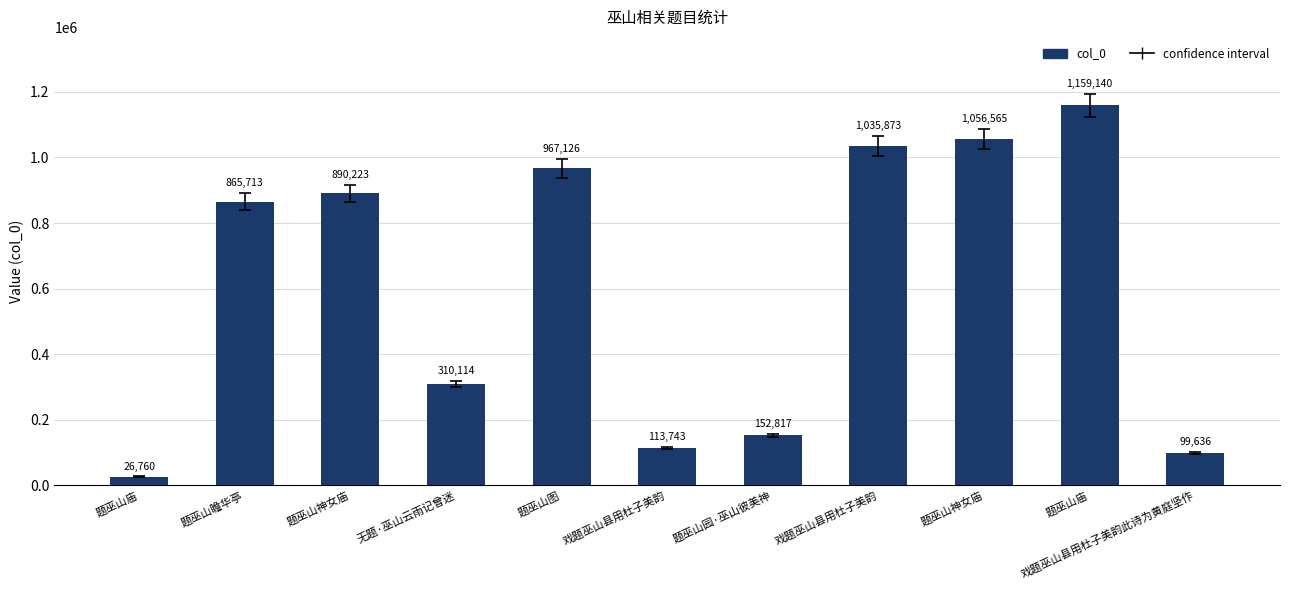

What is the greatest value displayed?

1159140